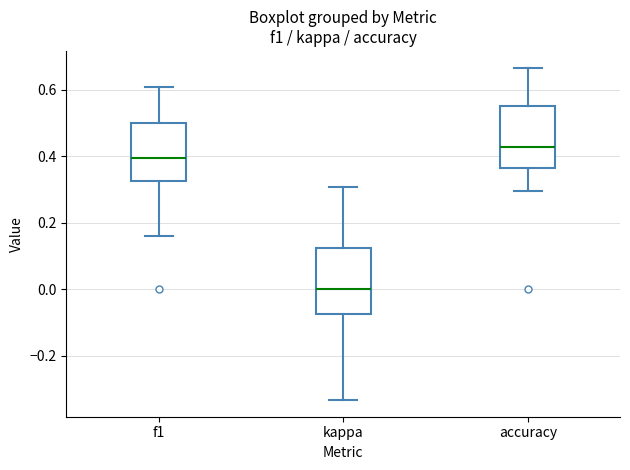

Where is the lower edge of the box for kappa on the y-axis? The values are not printed on the chart, so give them approximately, as read against the axis.

-0.08